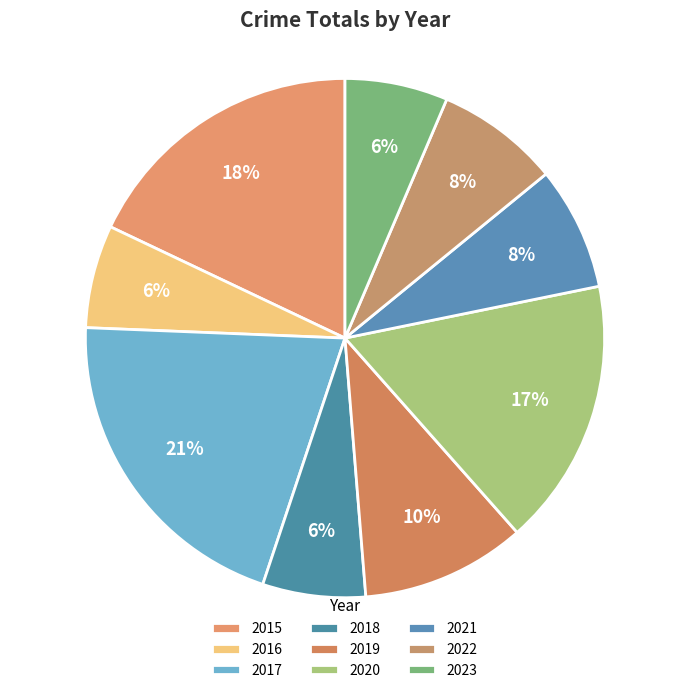

Rank the categories by value from highest to lowest.

2017, 2015, 2020, 2019, 2021, 2022, 2016, 2018, 2023